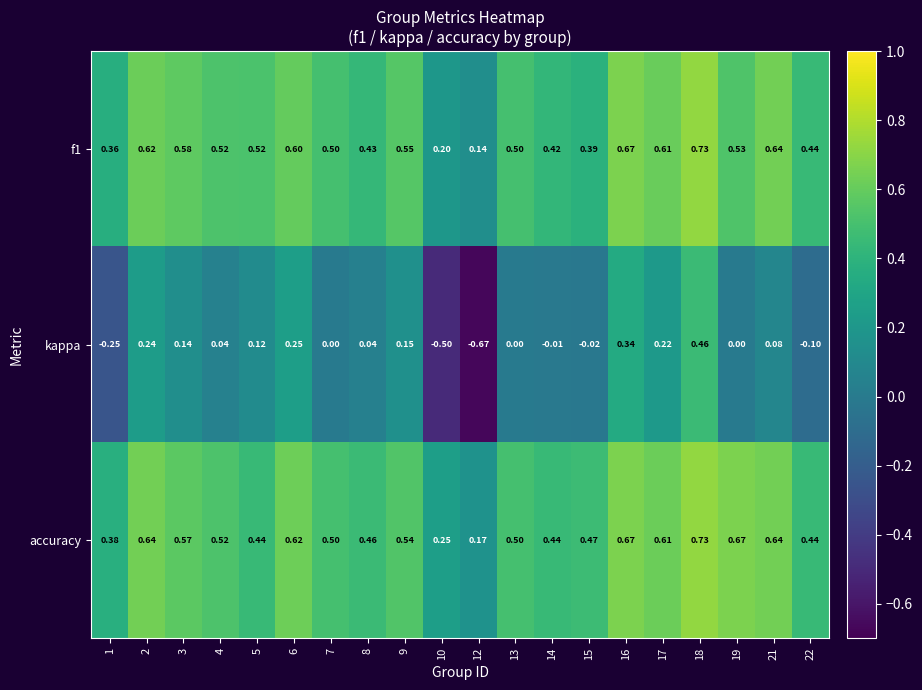

What is the total value across all series at 4?

1.1